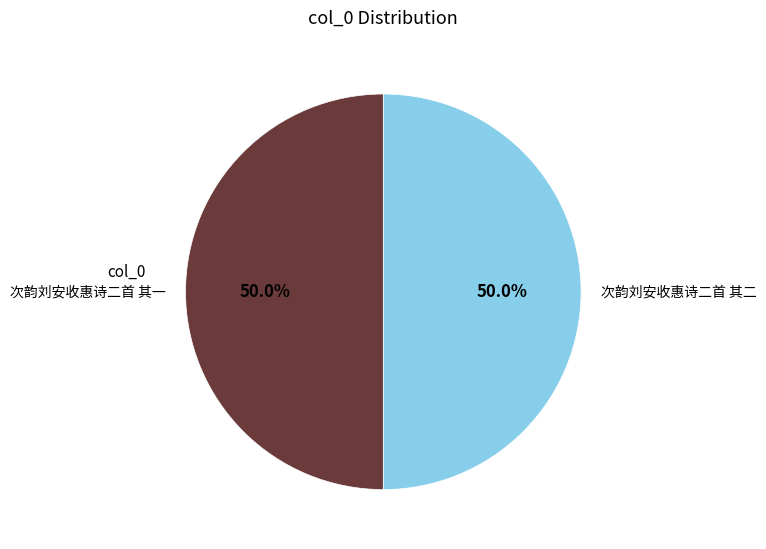

Count the number of slices in the pie.

2